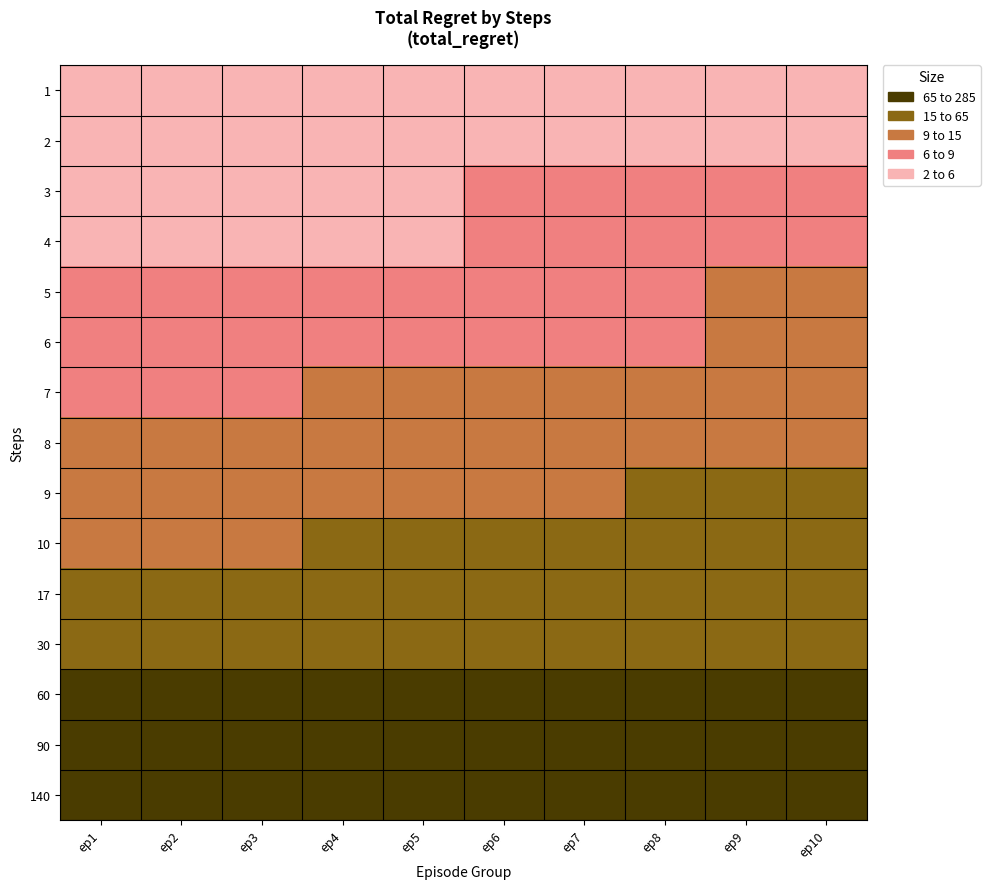

List the series in order of their peak value, lowest first.

1, 2, 3, 4, 5, 6, 7, 8, 9, 10, 17, 30, 60, 90, 140